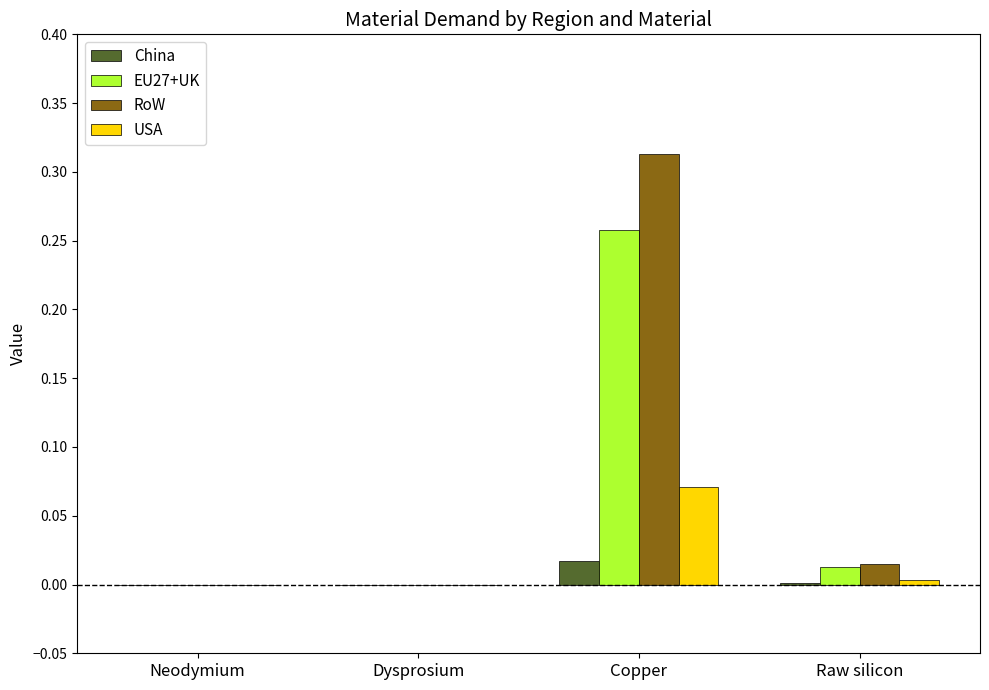

Count the number of data series in this chart.

4